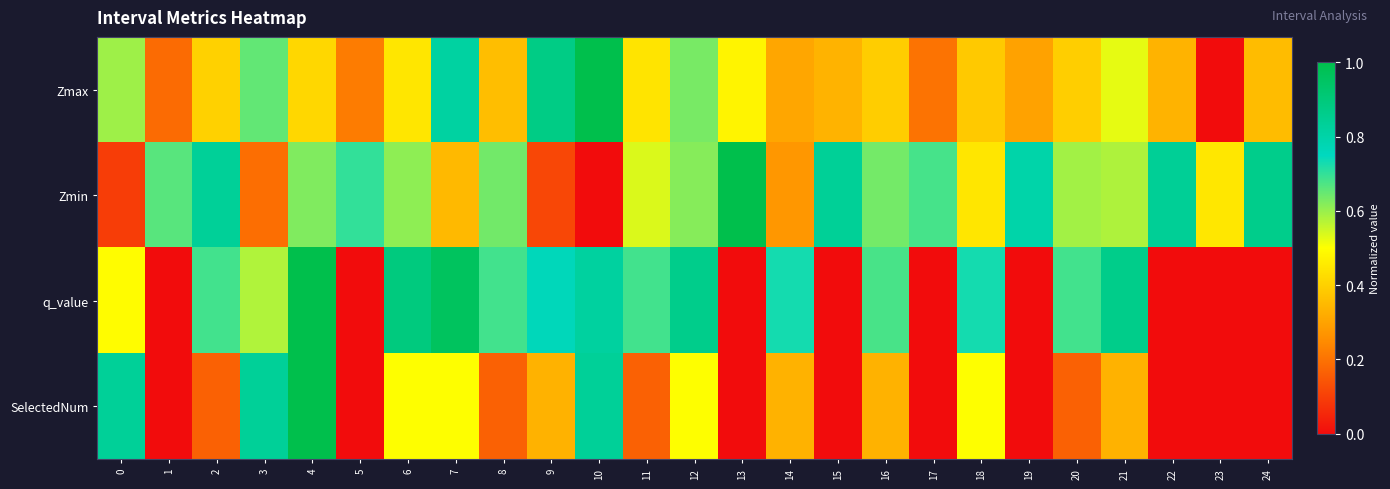

At how many categories does at least one series exceed 0?

25